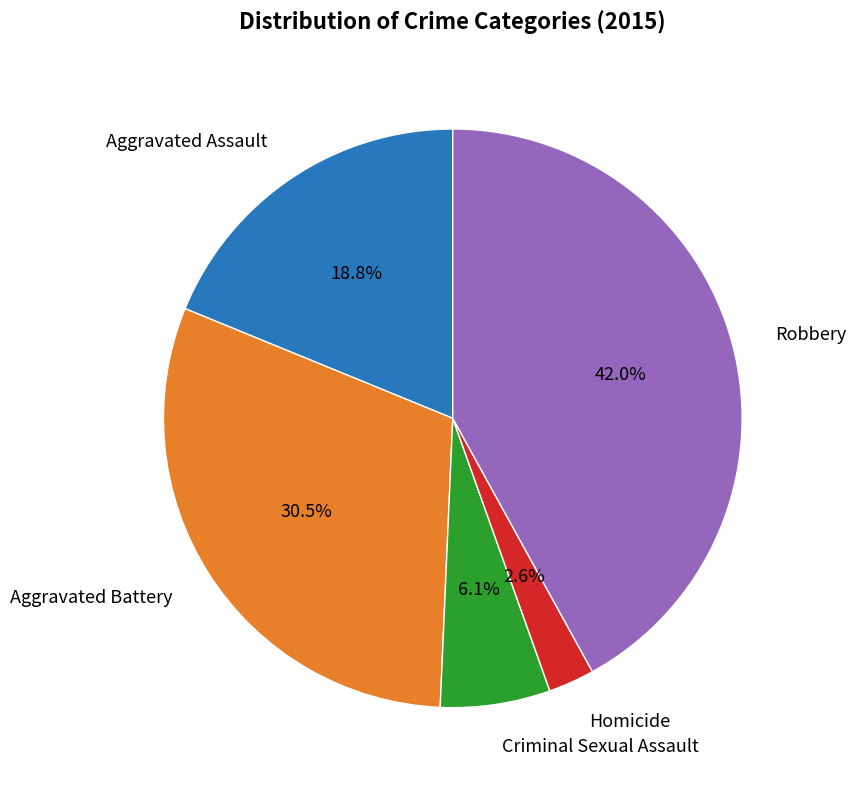

Does any single category account for the majority?

No